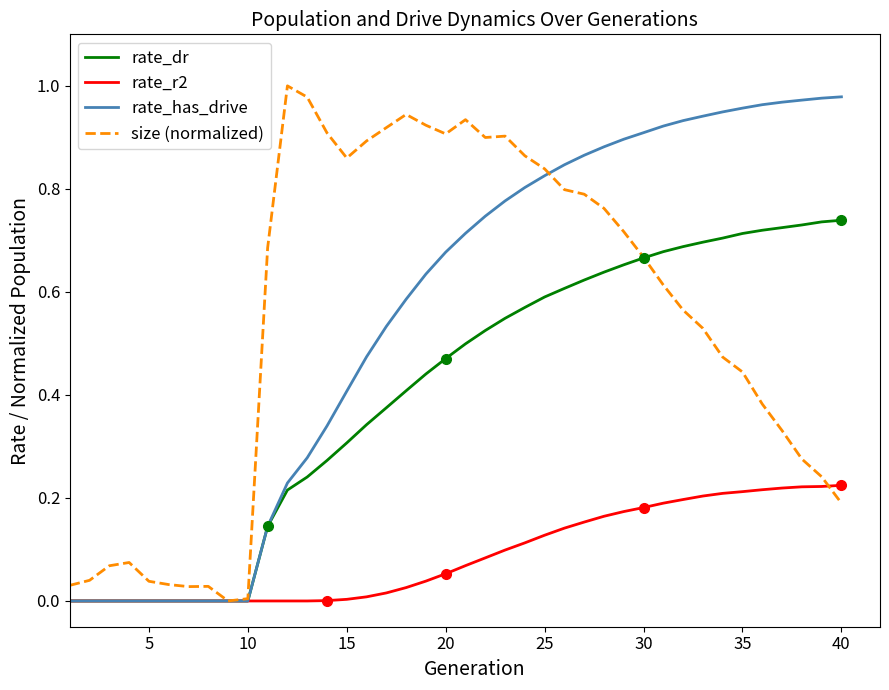

How many lines are shown in the chart?

4